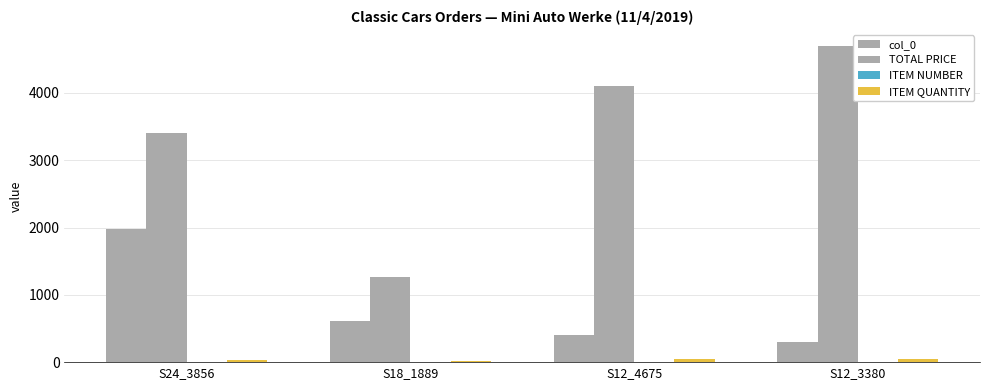

Reading right to left, what are all the values shown in this chart?

col_0: 296.0	399.0	605.0	1975.0
TOTAL PRICE: 4700.0	4100.0	1262.8	3400.0
ITEM NUMBER: 4.0	3.0	2.0	1.0
ITEM QUANTITY: 47.0	41.0	20.0	34.0